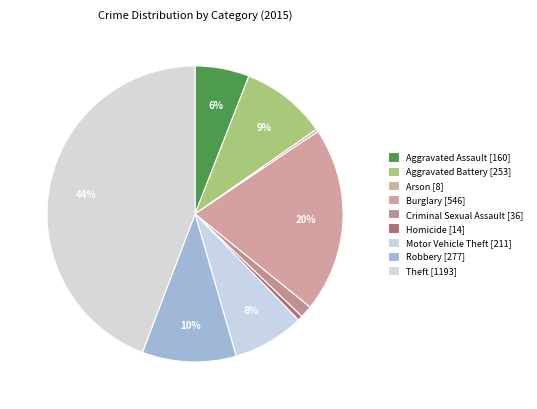

Is there a majority slice in this chart?

No